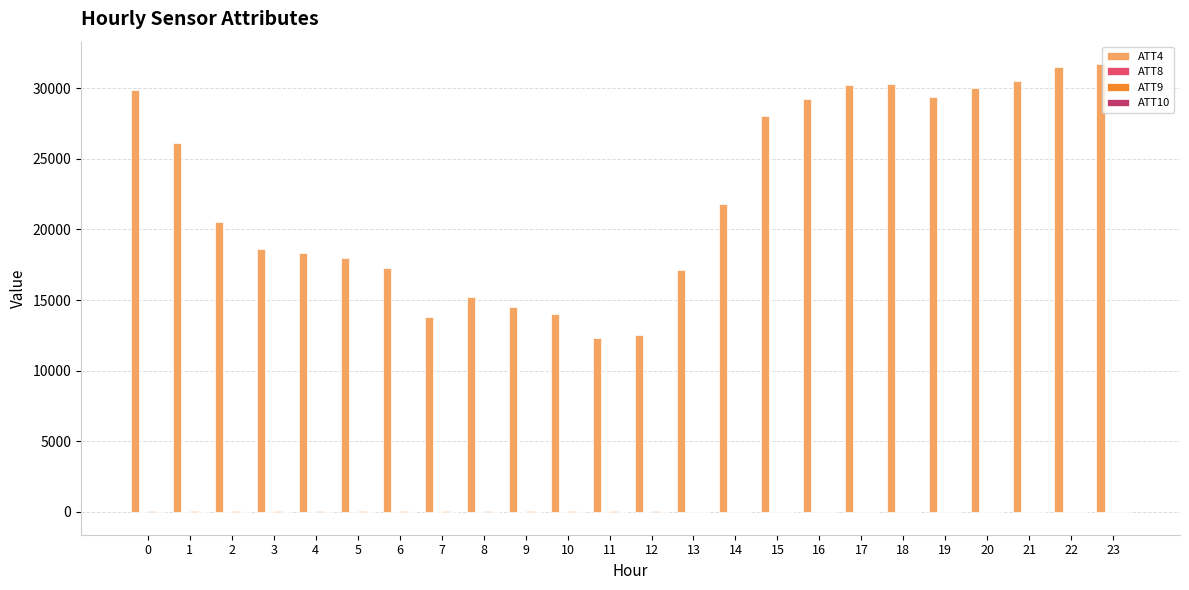

What is the maximum value shown in the chart?

31700.0